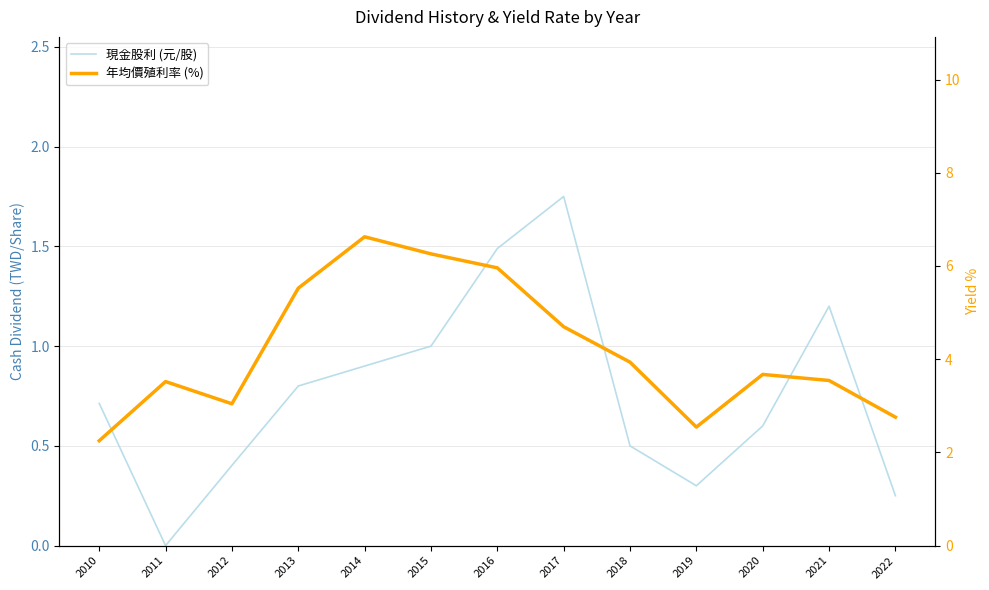

How many values in the 年均價殖利率 (%) series exceed 3?

10